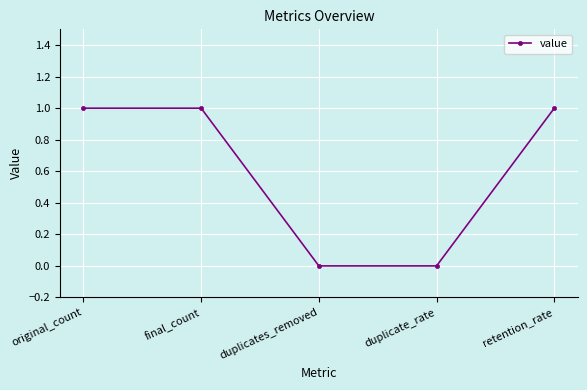

True or false: the data shows 1 at final_count.

True